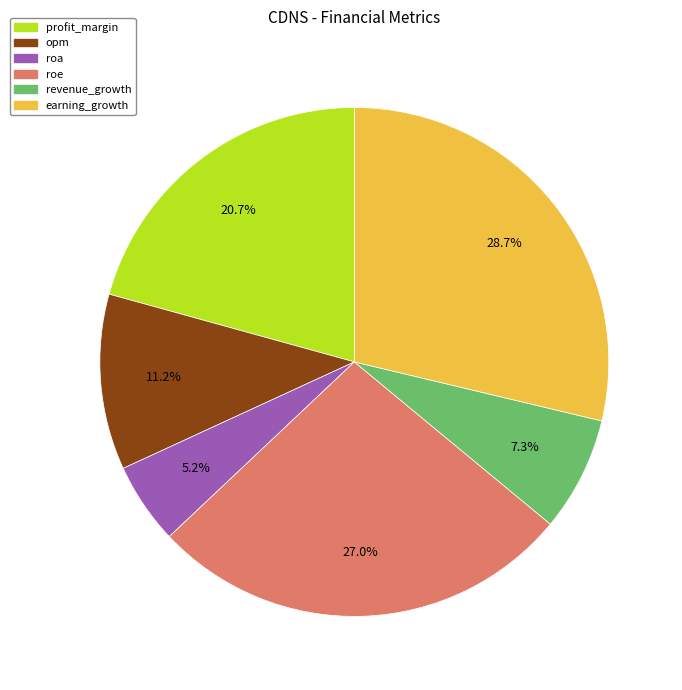

Which slice is the largest?

earning_growth